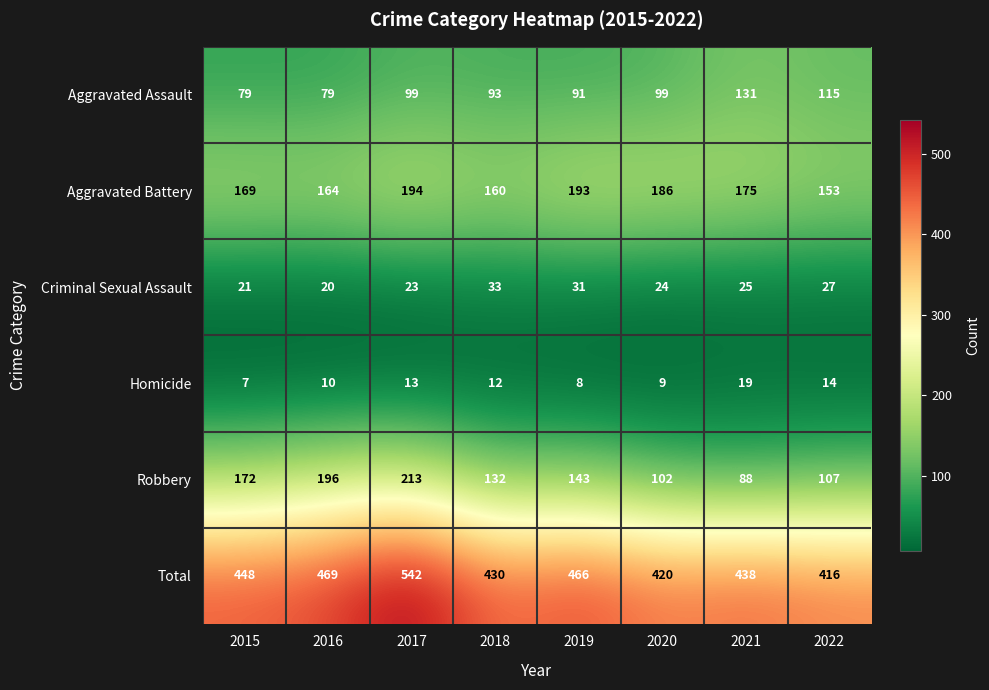

Where does the Criminal Sexual Assault series first go above 25?

2018